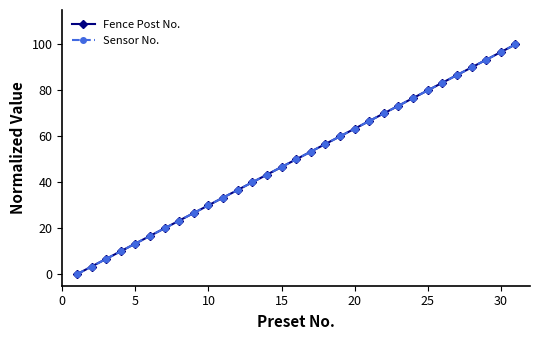

Is this an area chart (filled region under the line)?

No